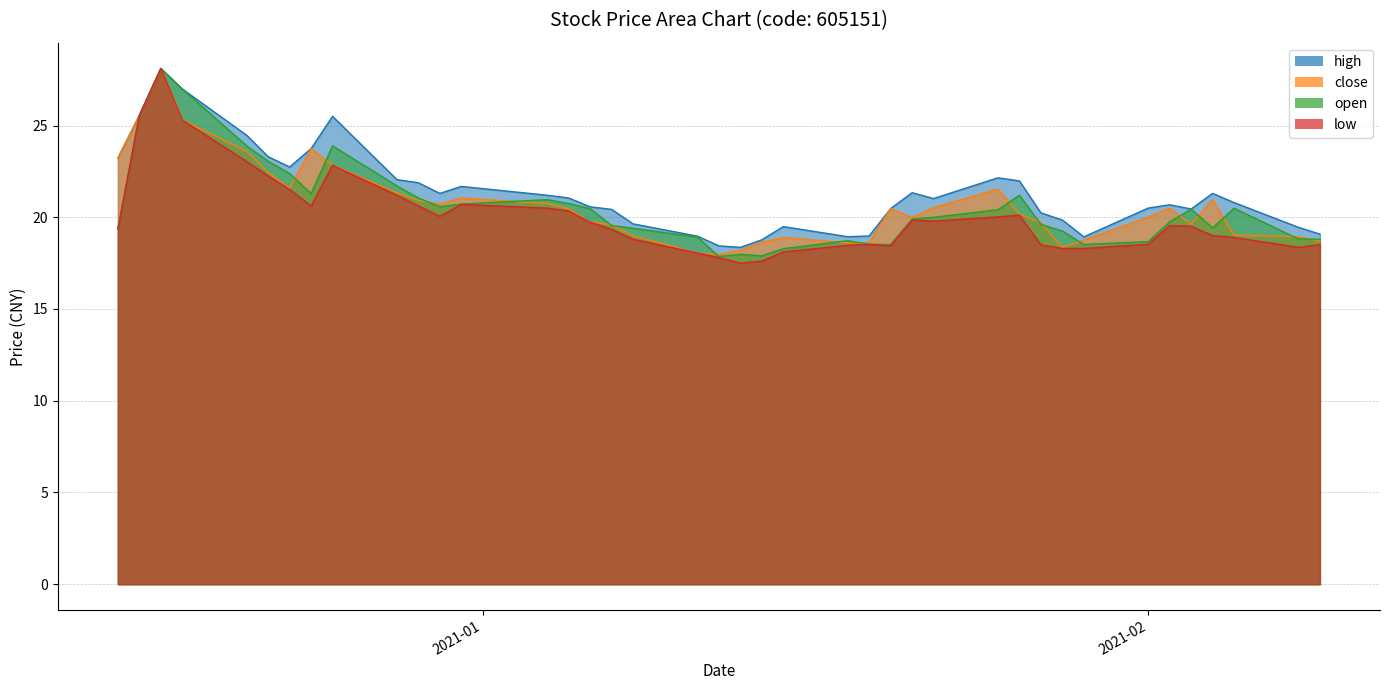

The close series shows 19.7 at 2021-01-06. True or false?

True